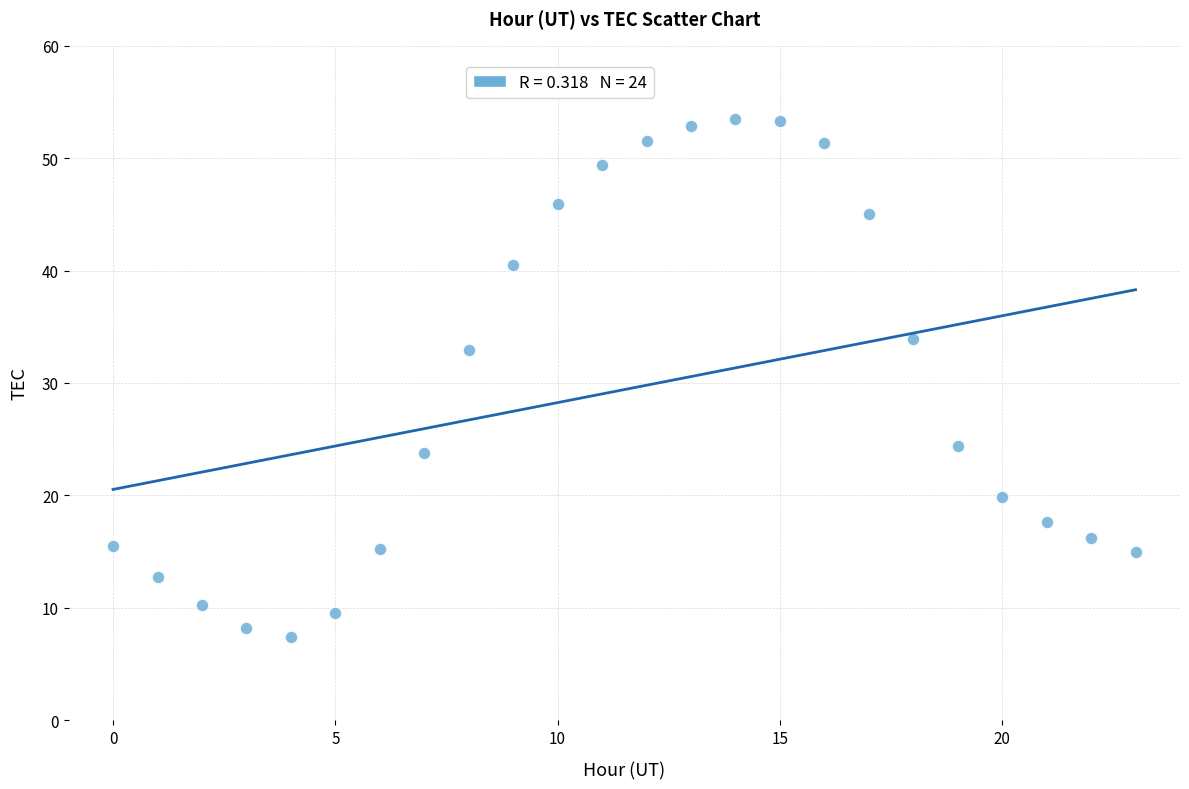

What Y value in the scatter plot is closest to 30?

32.9